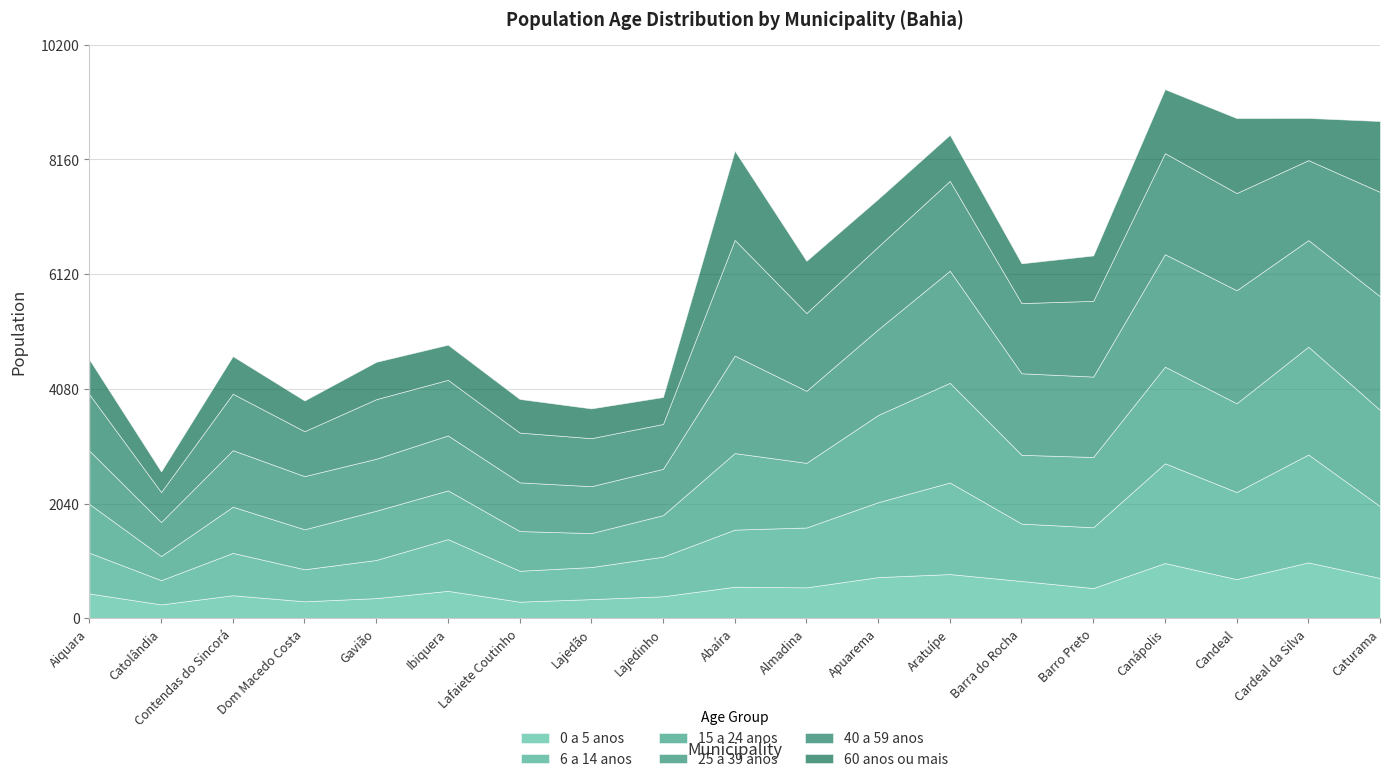

Where is 40 a 59 anos nearest to the value 1295?

Barra do Rocha